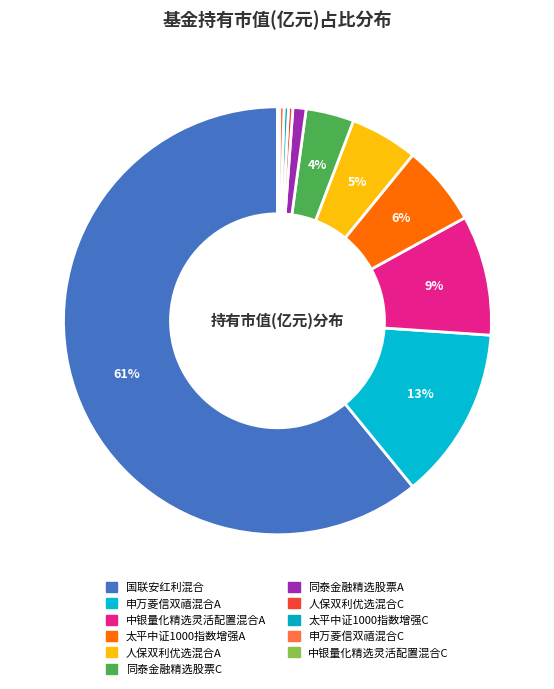

How many slices are in this pie chart?

11